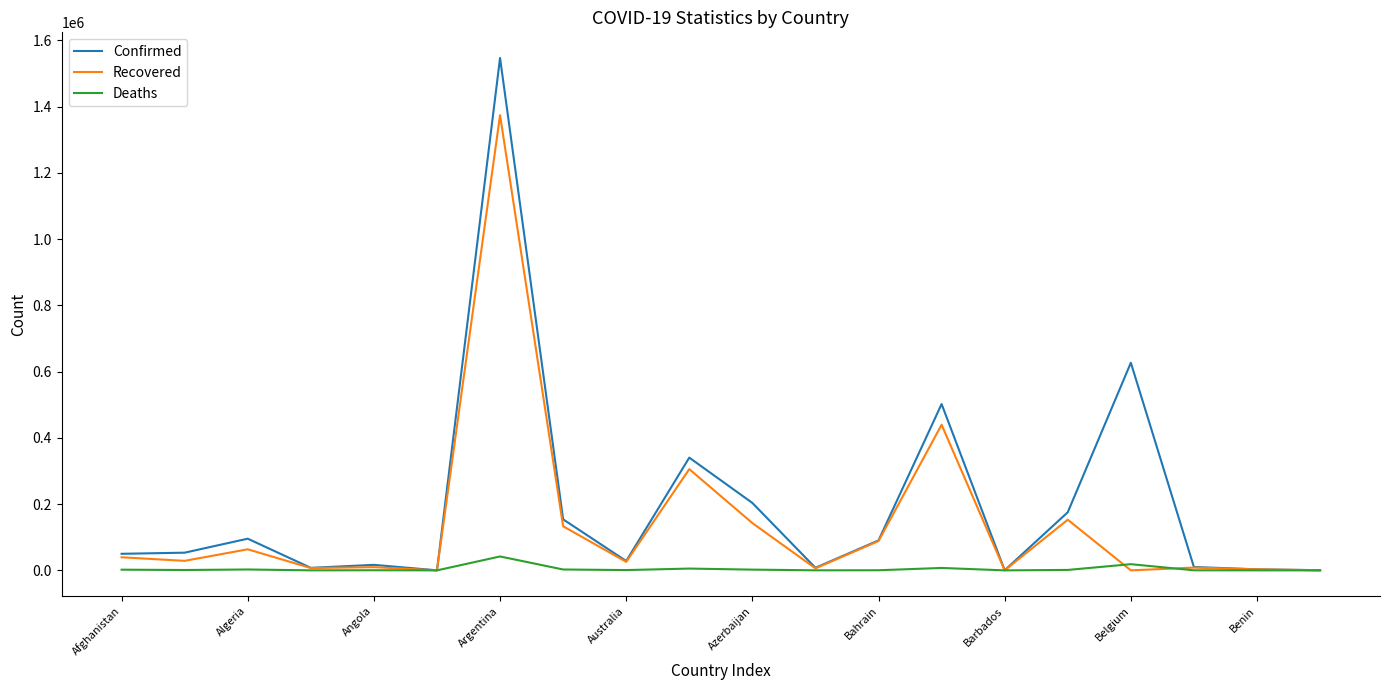

How many lines are shown in the chart?

3